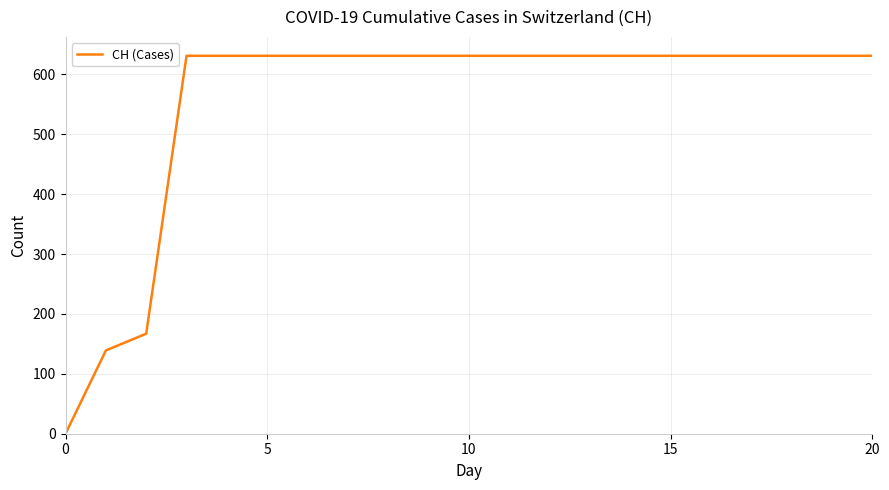

What is the greatest value displayed?

631